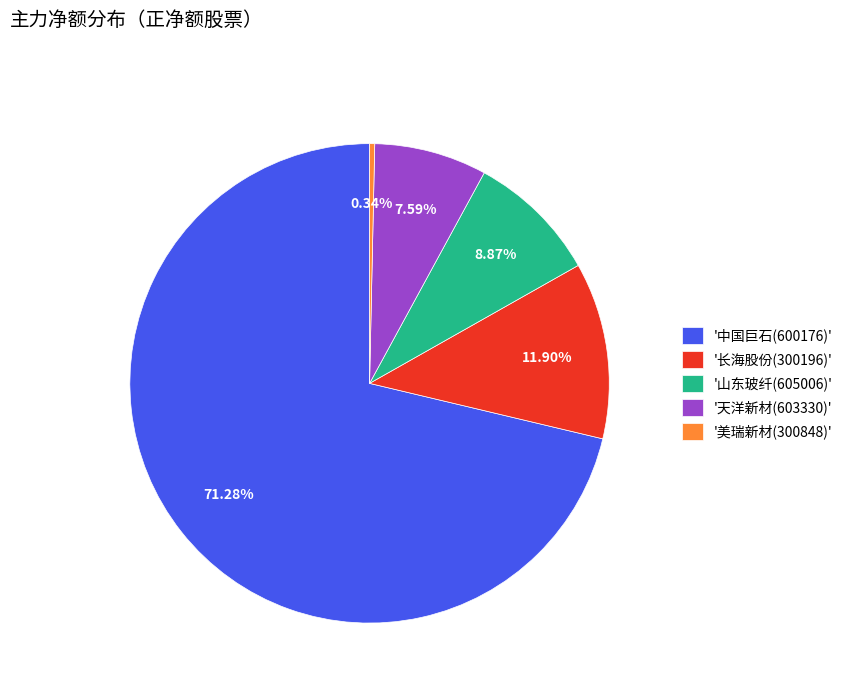

Between '天洋新材(603330)' and '山东玻纤(605006)', which is larger?

'山东玻纤(605006)'